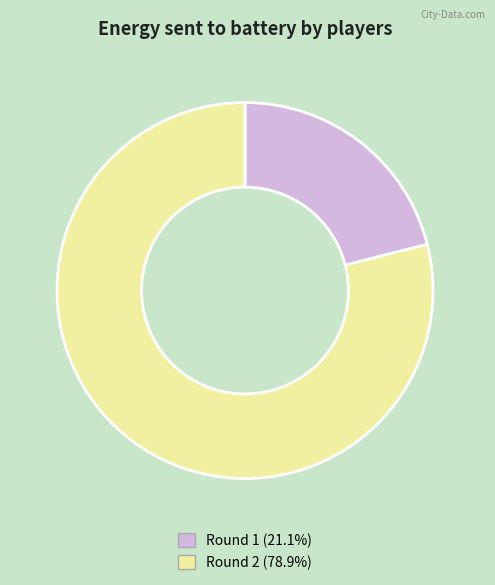

How many slices are in this pie chart?

2